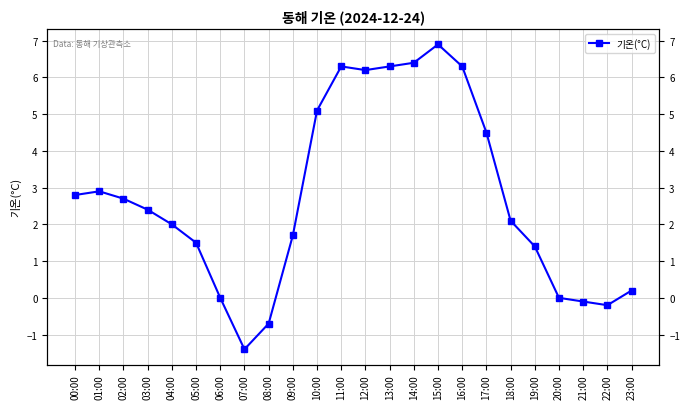

At which category does the chart reach its peak across all series?

15:00